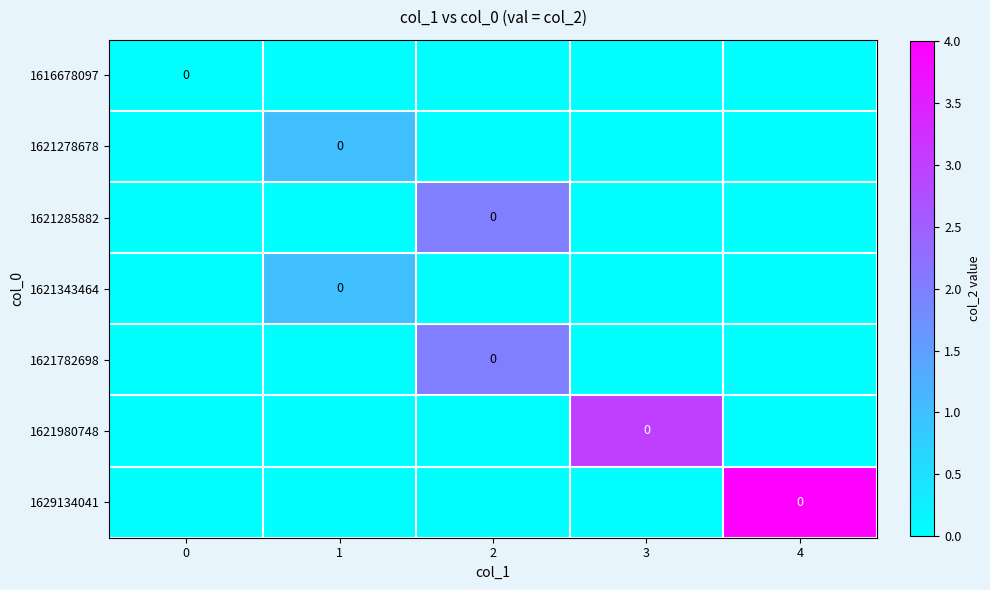

What is the spread (max minus min) of values at 4?

4